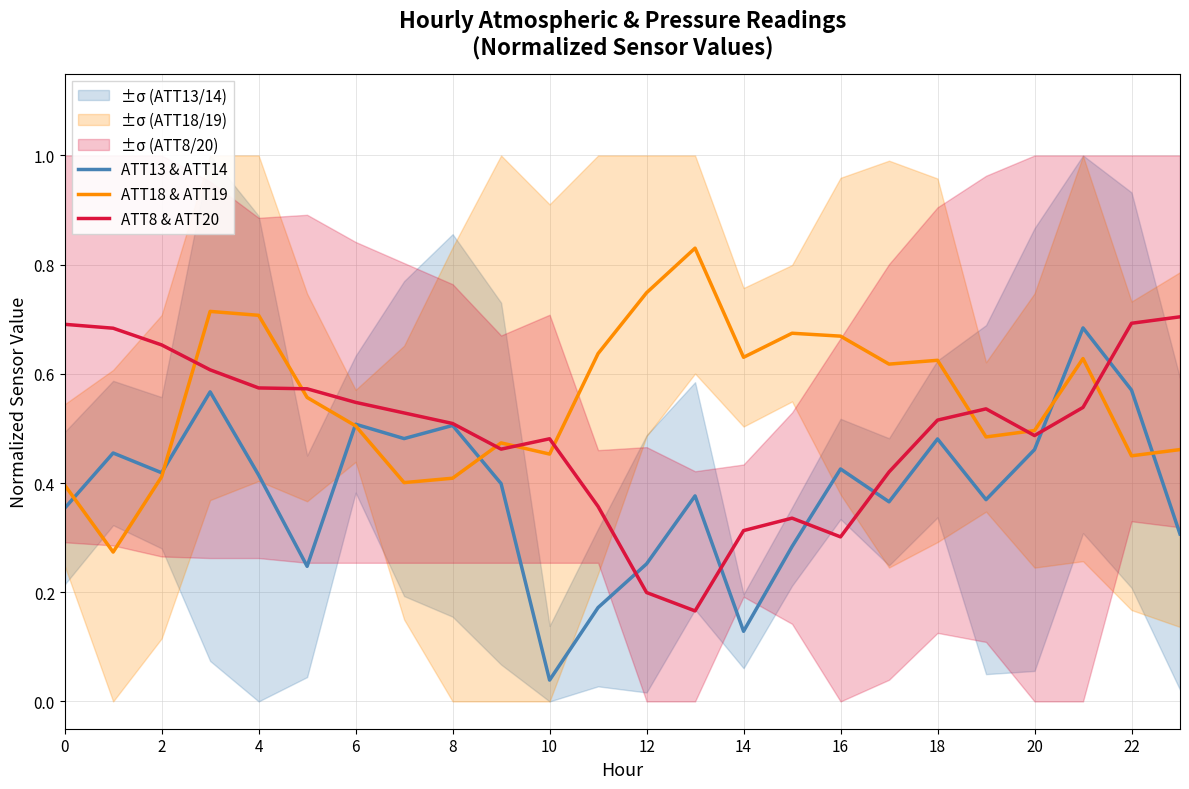

What is the maximum value for ATT13 & ATT14?

0.7